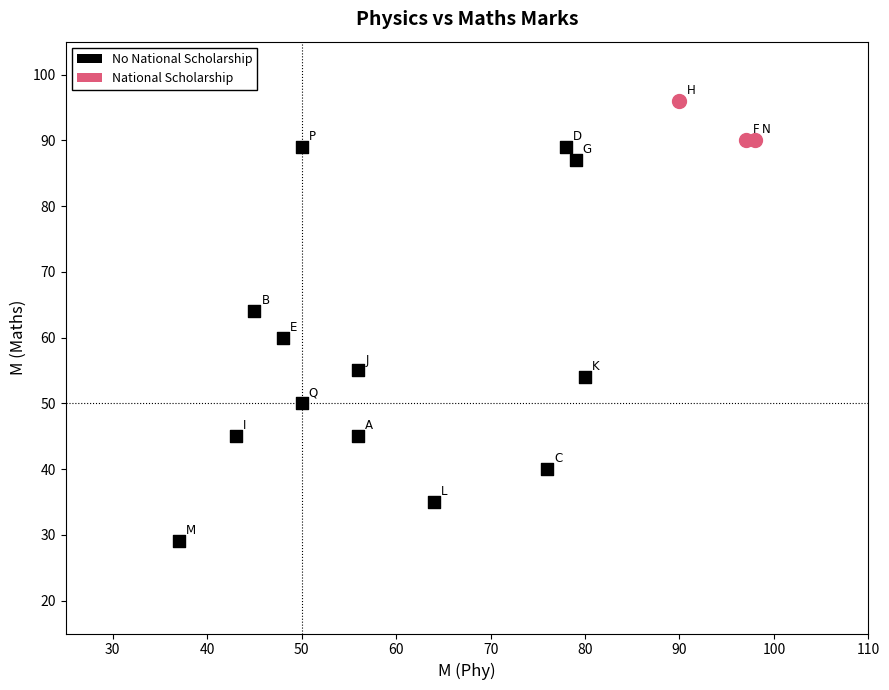

Which series has the widest spread of Y values?

No National Scholarship